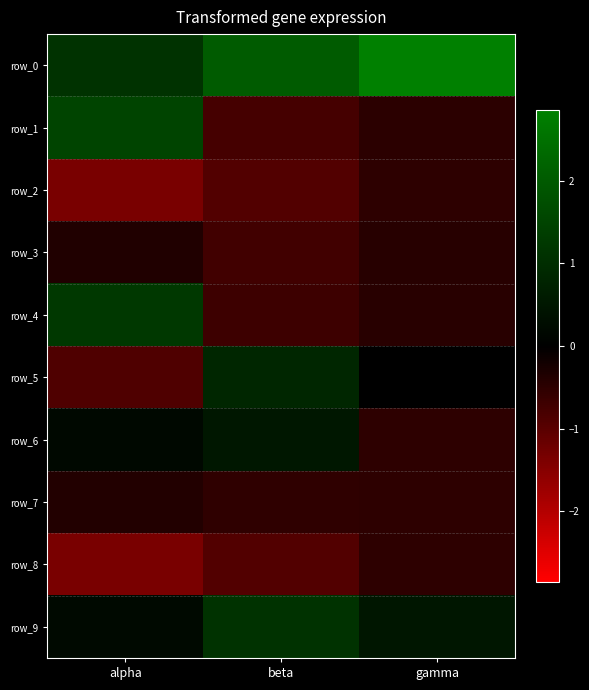

What is the sum of the row_7 values at alpha and beta?

-0.9